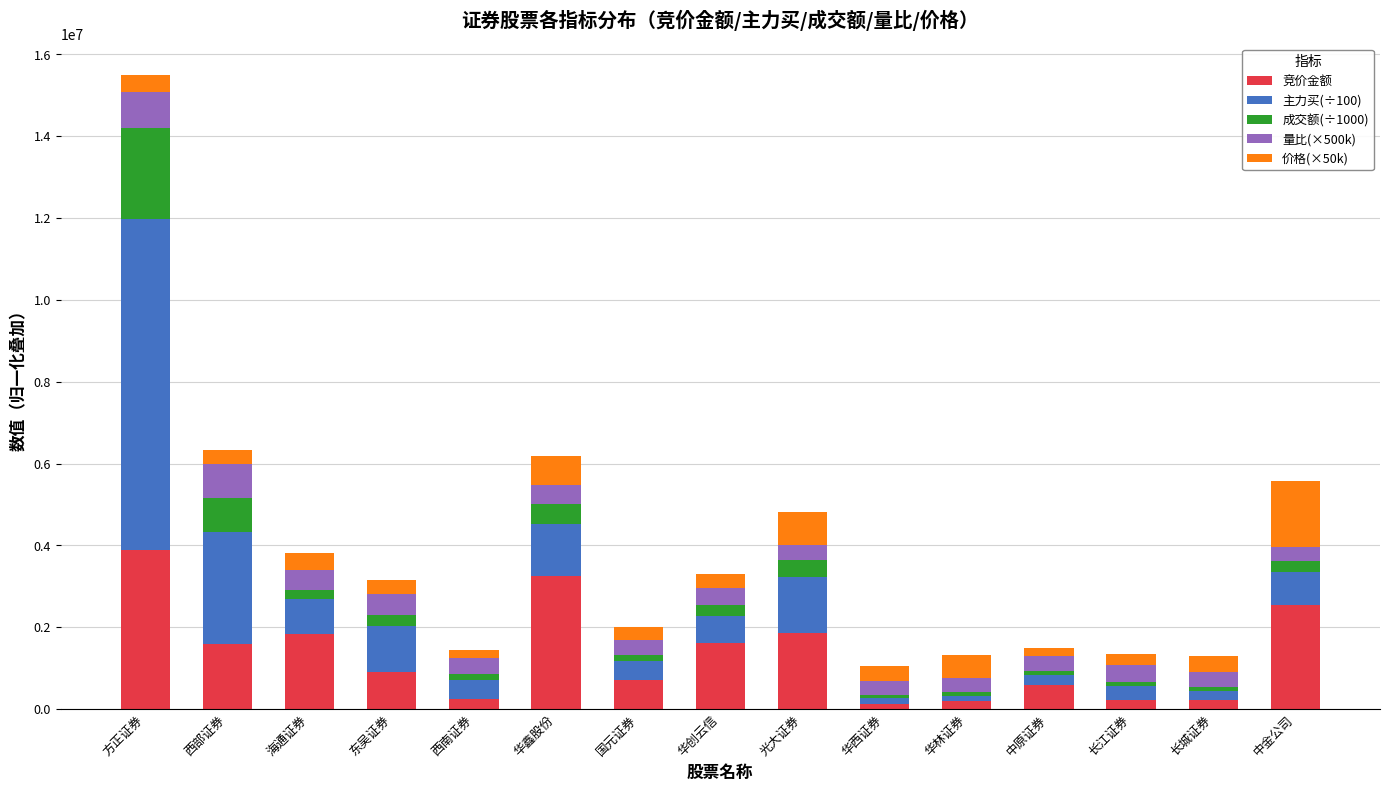

What is the average value of the 竞价金额 series?

1319191.7